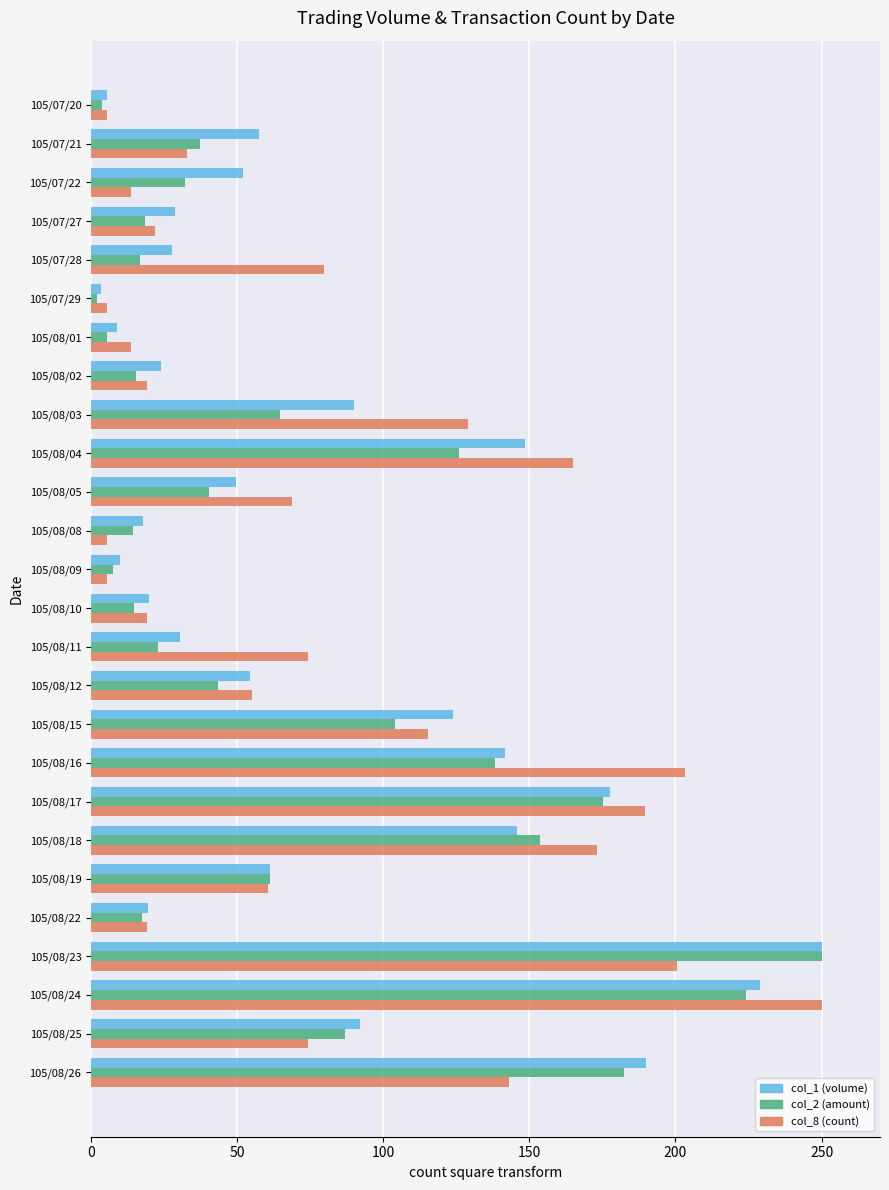

What is the sum of all col_1 (volume) values?

2057.5